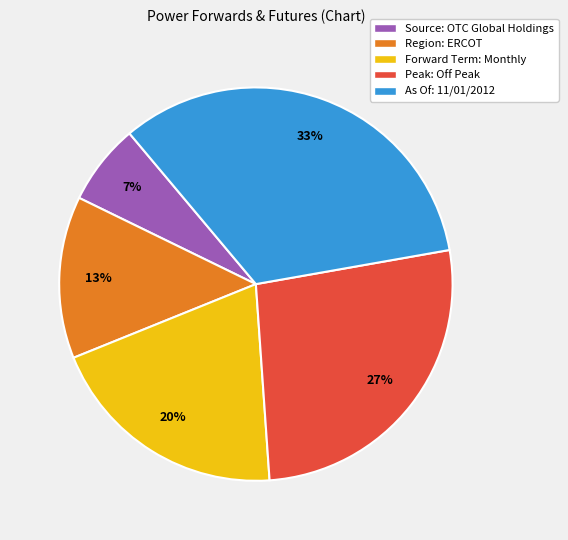

Which slice is the largest?

As Of: 11/01/2012